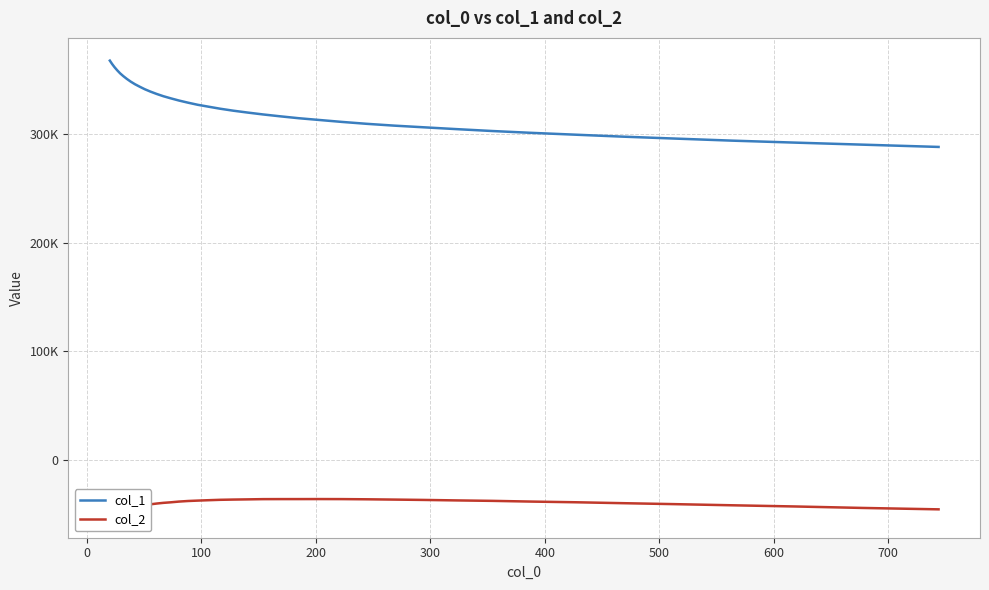

True or false: col_2 and col_1 cross at least once.

False